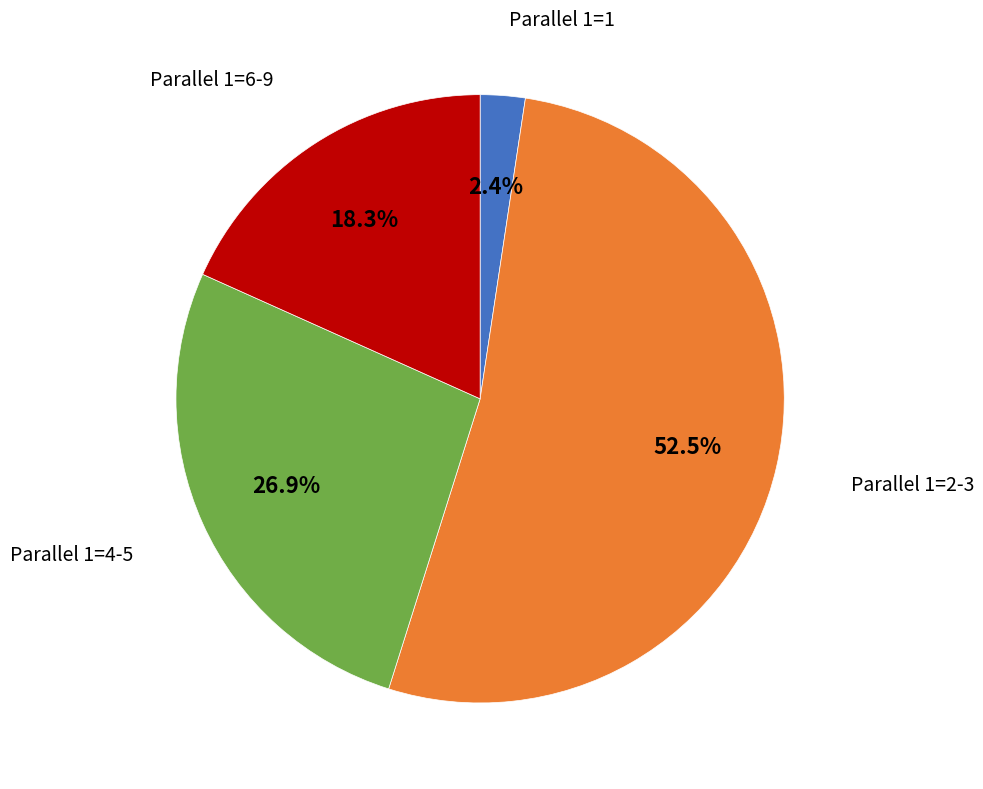

Is there any slice that represents more than half of the pie?

Yes